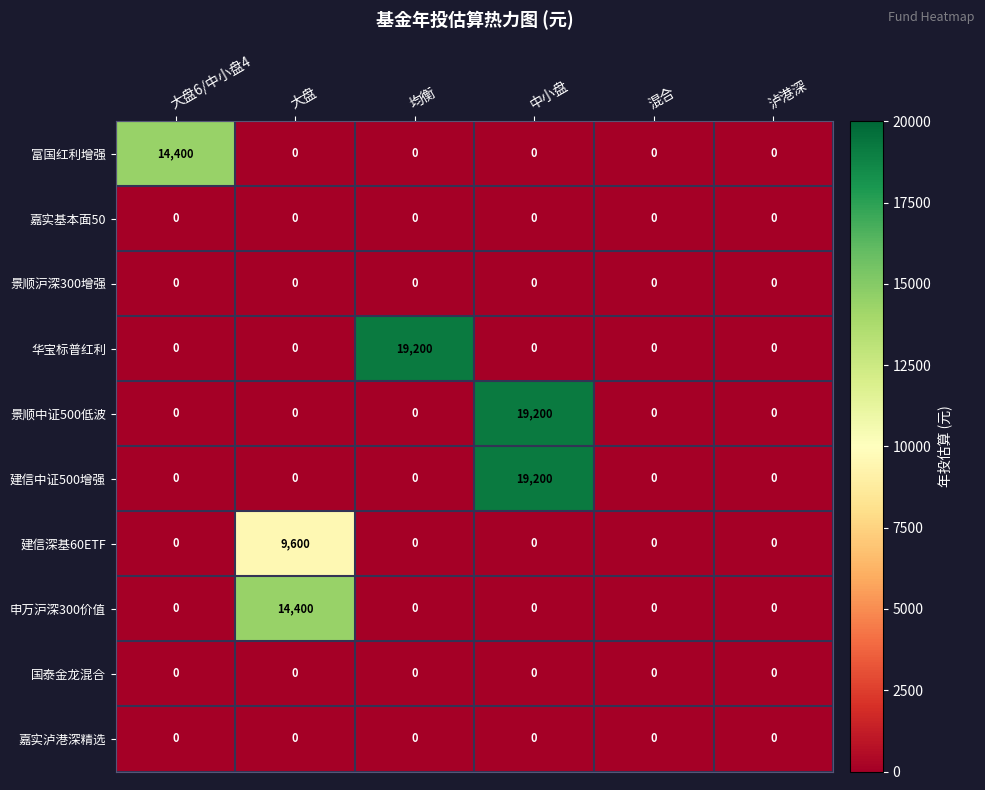

What is the difference between the highest and lowest values at 大盘?

14400